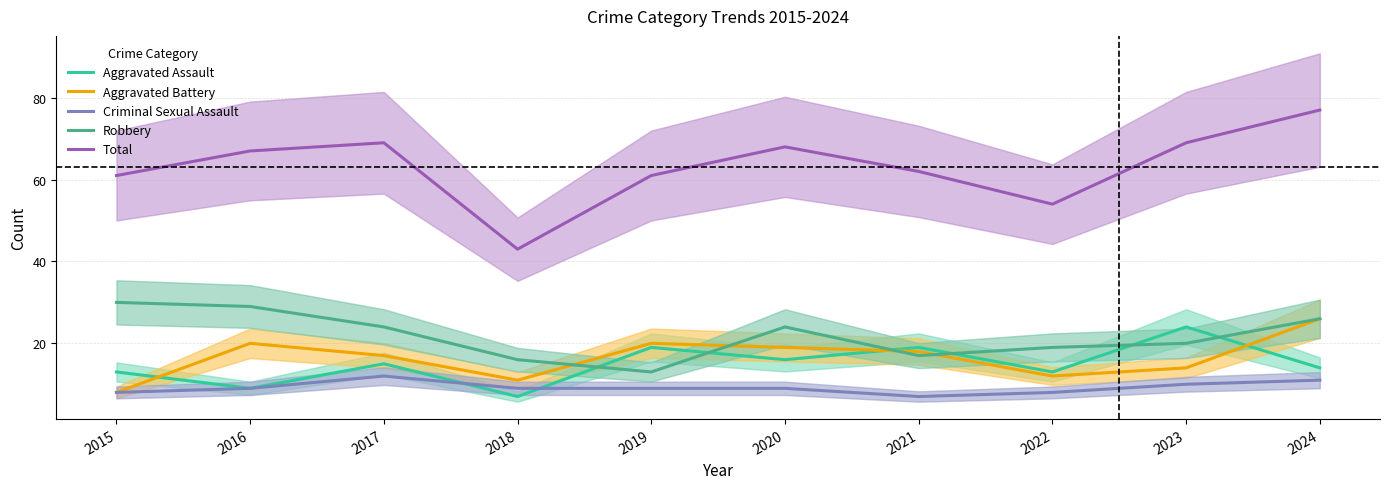

In Robbery, how many points are higher than both neighbors (excluding endpoints)?

1